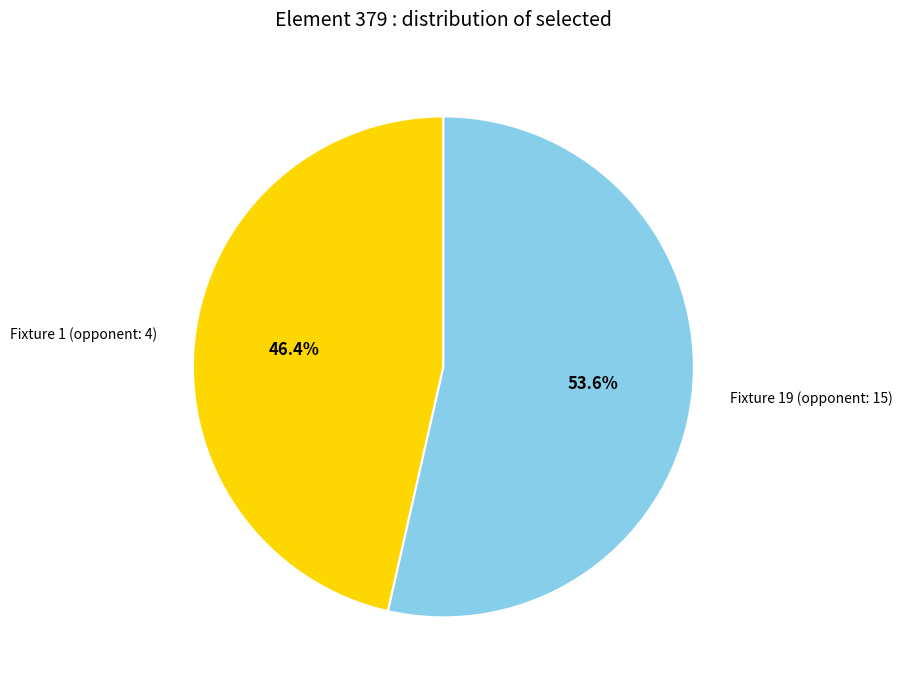

To the nearest percent, what is the difference between the largest and smallest slice percentages?

7%